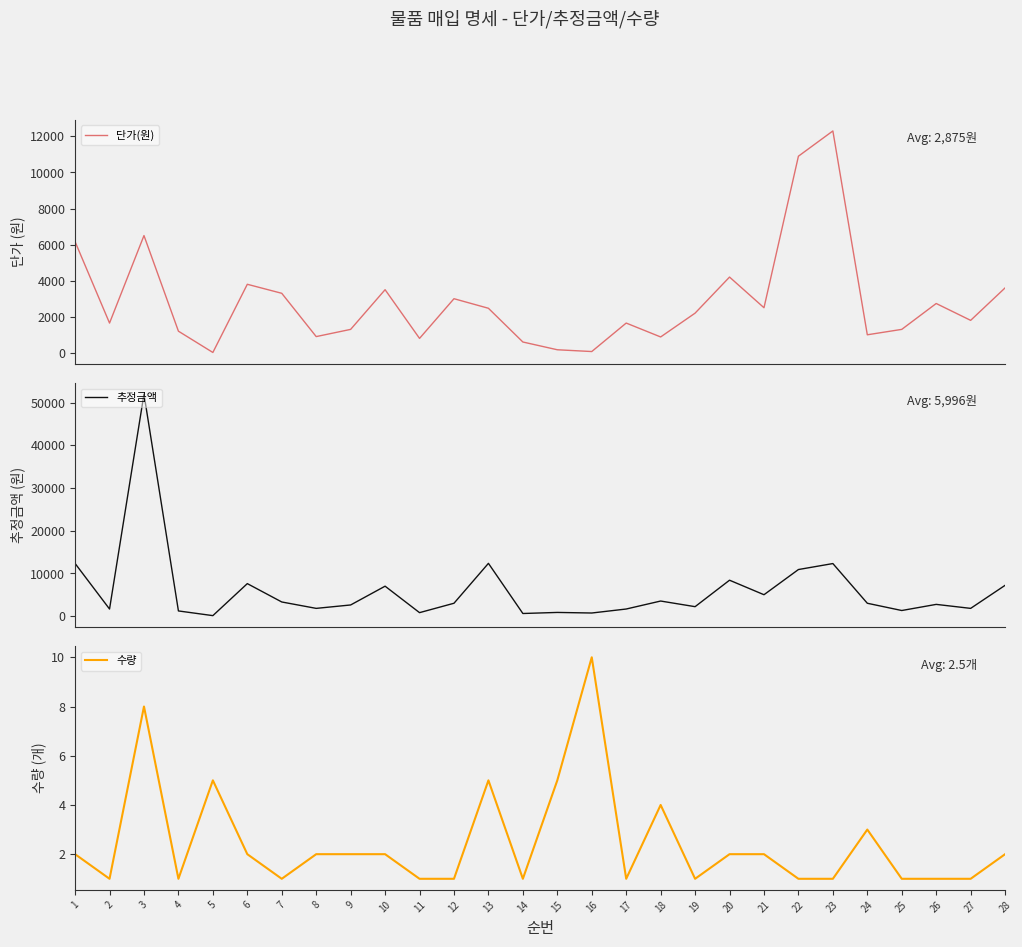

True or false: 수량 has a value of 0.2 at 27.

False